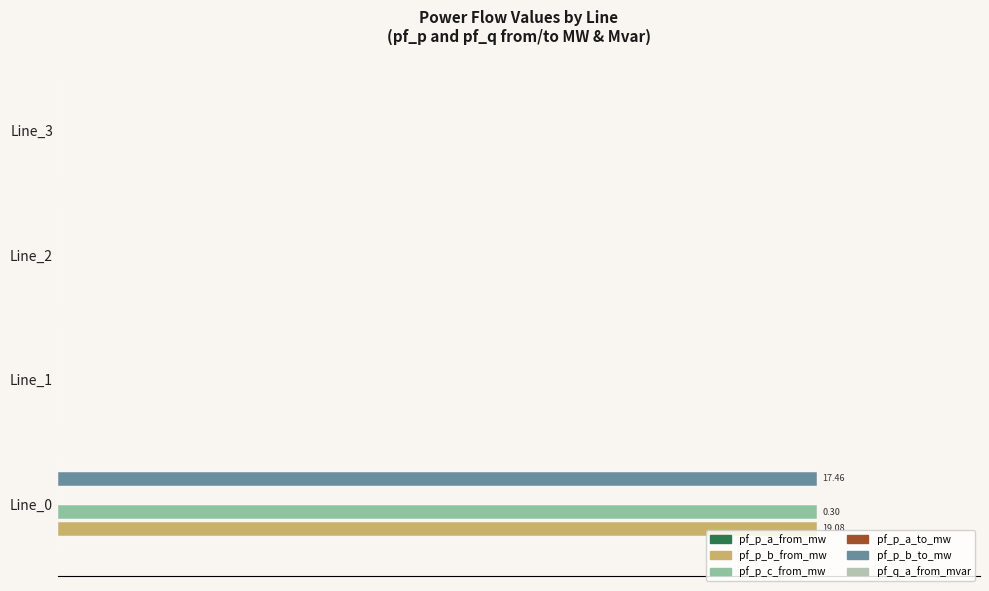

How many bars are there in each group?

6